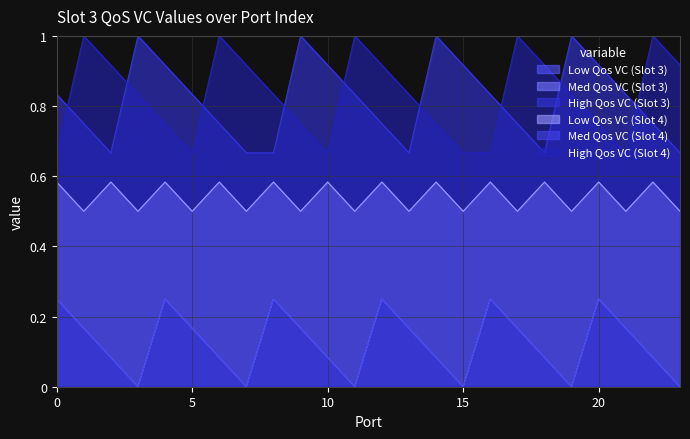

What is the difference between the maximum and minimum values in the High Qos VC (Slot 3) series?

0.3